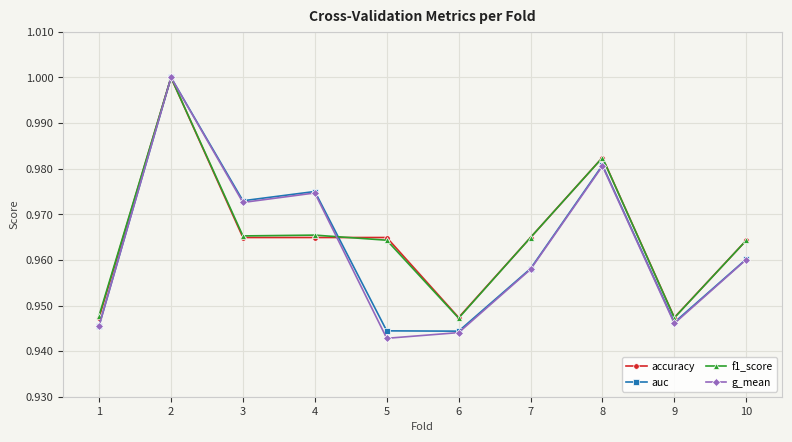

How many interior local peaks does the g_mean series have?

3